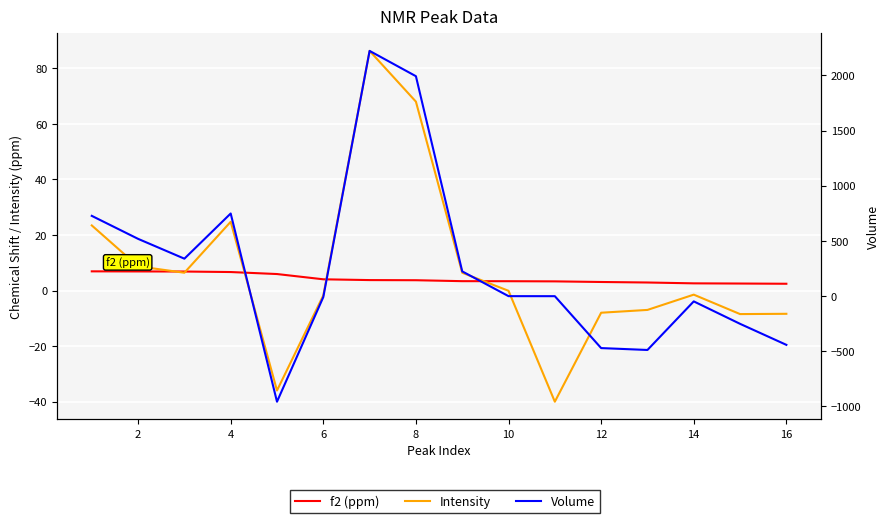

Reading left to right, what are all the values shown in this chart?

f2 (ppm): 6.9	6.9	6.9	6.7	5.9	4.1	3.8	3.7	3.4	3.4	3.3	3.1	2.9	2.6	2.5	2.5
Intensity: 23.4	8.7	6.4	24.8	-36.0	-1.7	86.3	68.0	6.4	-0.1	-40.0	-8.0	-7.0	-1.5	-8.5	-8.4
Volume: 726.8	518.5	338.9	748.2	-956.7	-8.7	2221.1	1991.9	223.9	-0.5	-0.8	-471.0	-488.1	-48.0	-251.3	-441.7